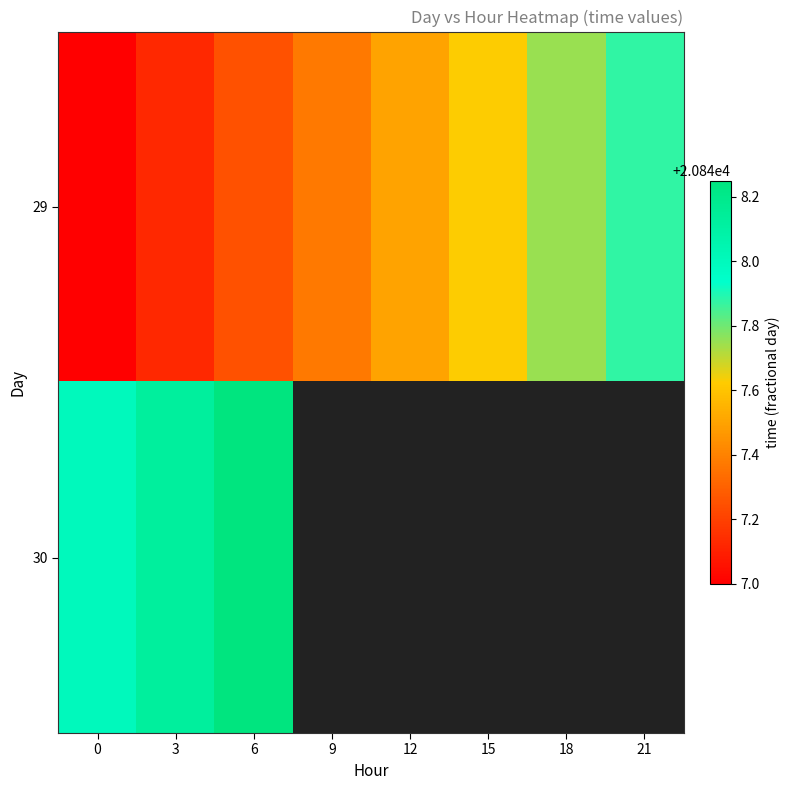

What is the minimum value for 30?

20848.0